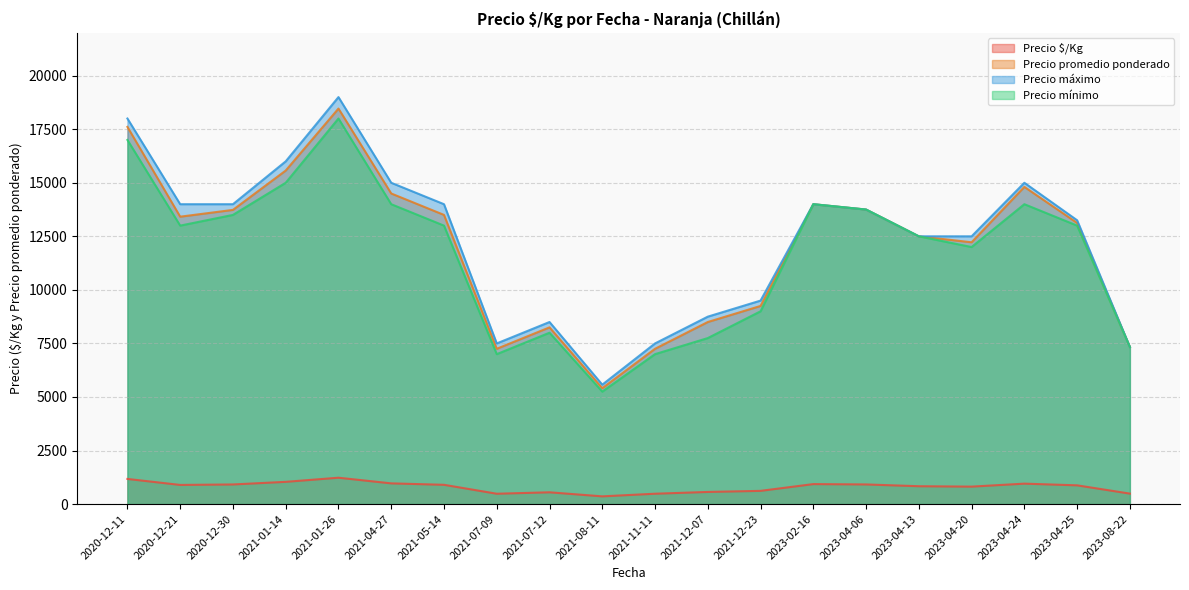

True or false: Precio mínimo and Precio $/Kg intersect in this chart.

False